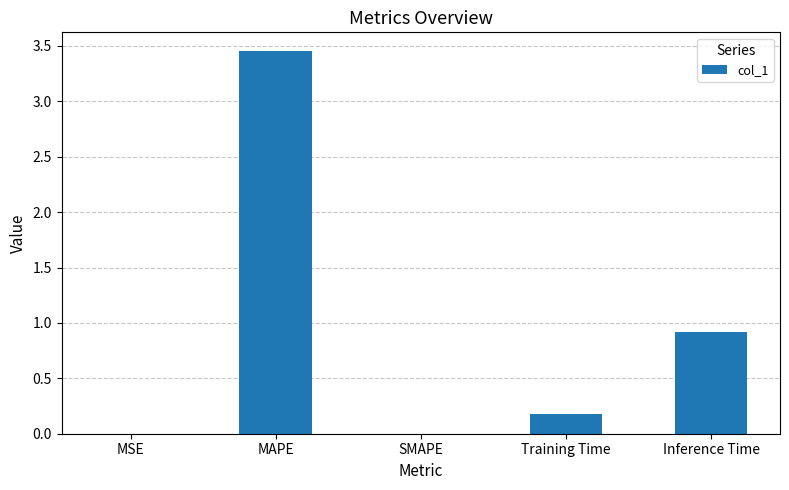

Is it true that the value at MSE is 0.0?

True